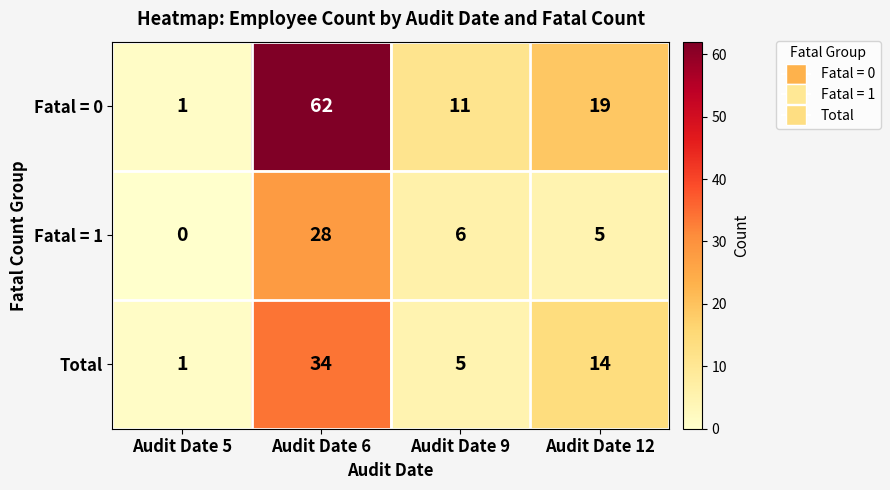

Which category has the highest value in the Fatal = 0 series?

Audit Date 6